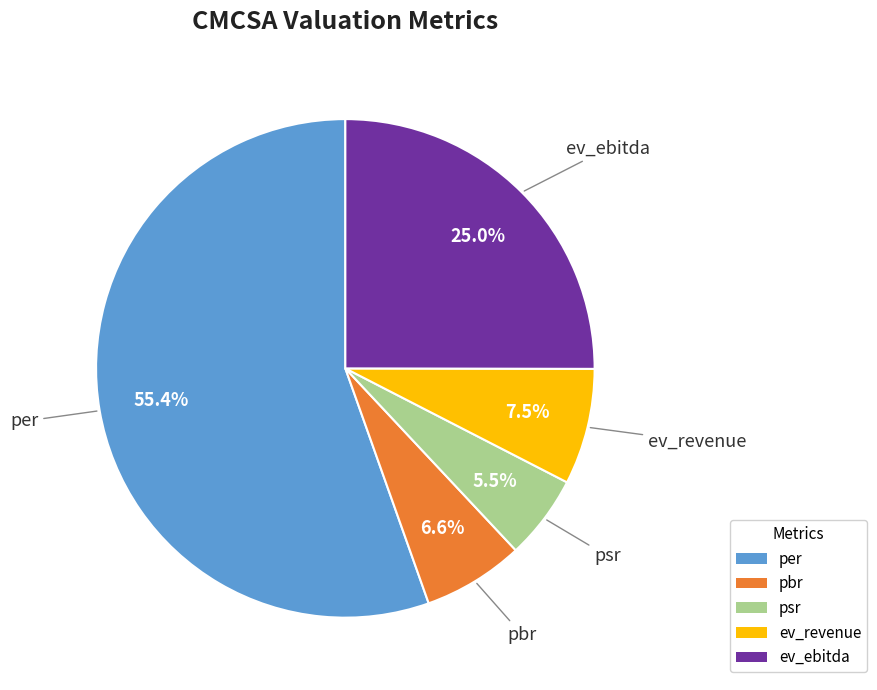

How many segments does this pie chart have?

5